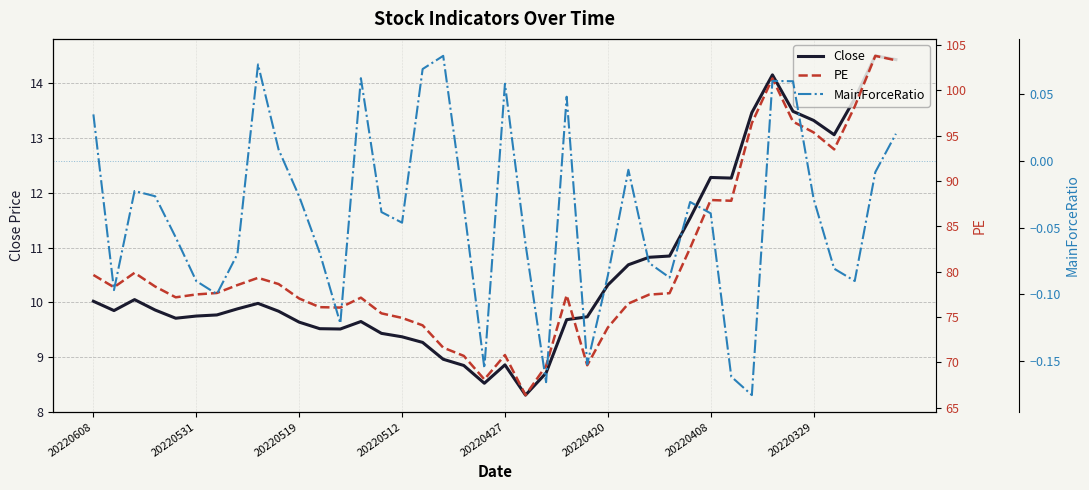

Does the chart have visible grid lines?

Yes